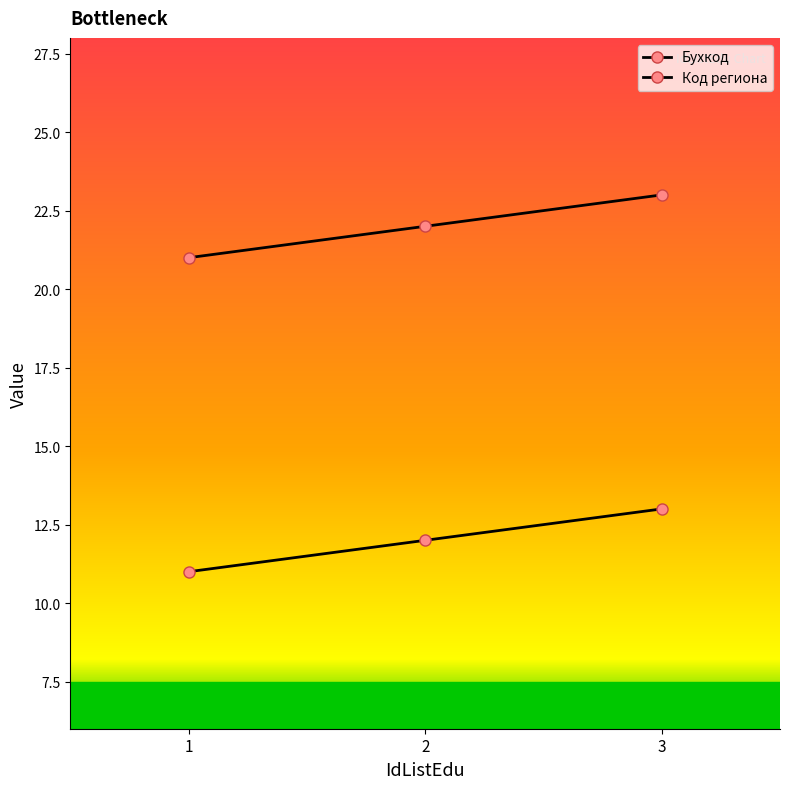

What is the value of the Бухкод point at the 1st from the left?

11